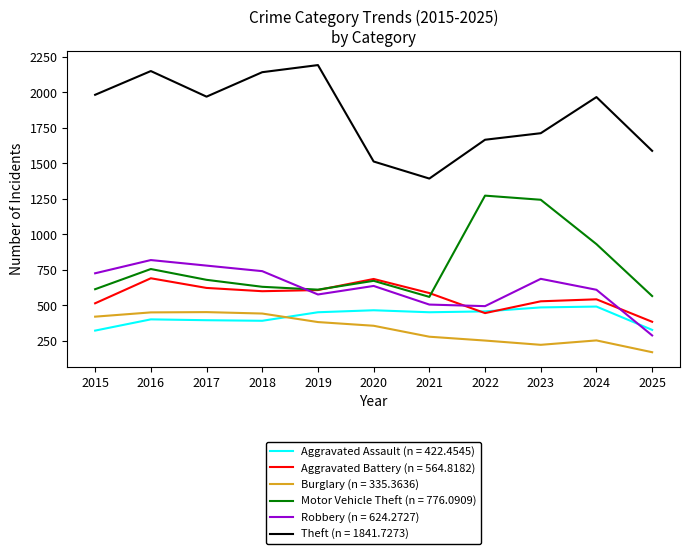

Which series changed the most between 2021 and 2022?

Motor Vehicle Theft (n = 776.0909)